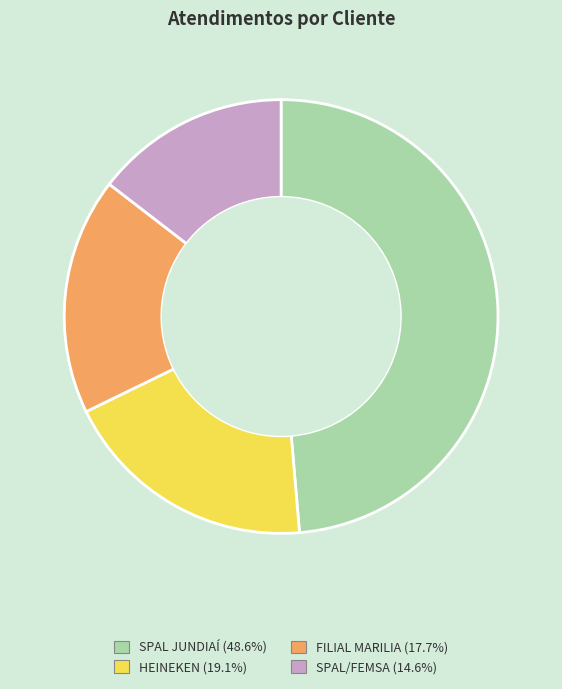

Which slice is the largest?

SPAL JUNDIAÍ